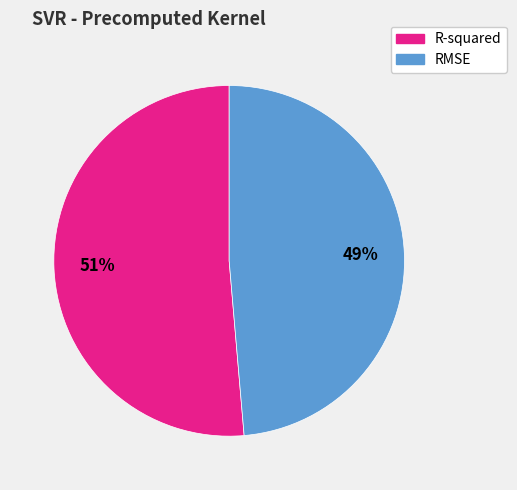

What is the largest slice in the pie chart?

R-squared